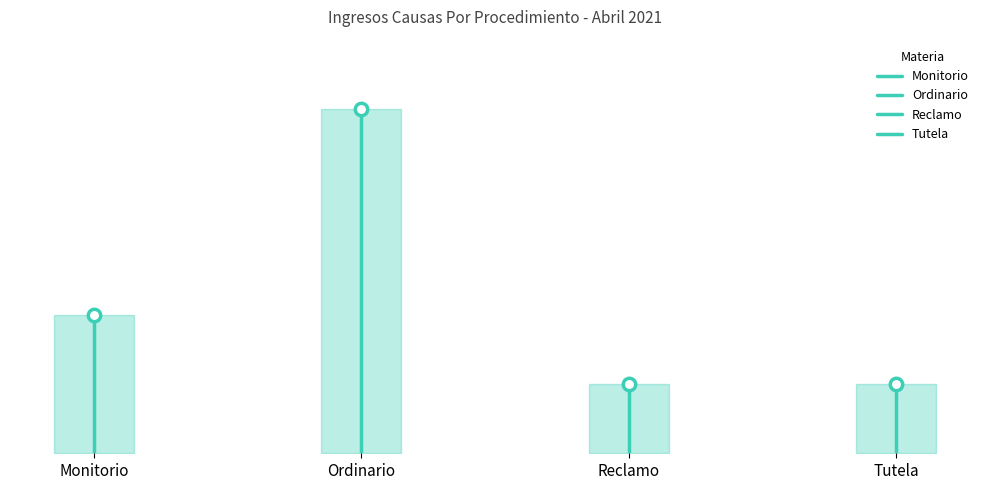

At which category is the sum across all series the highest?

Ordinario